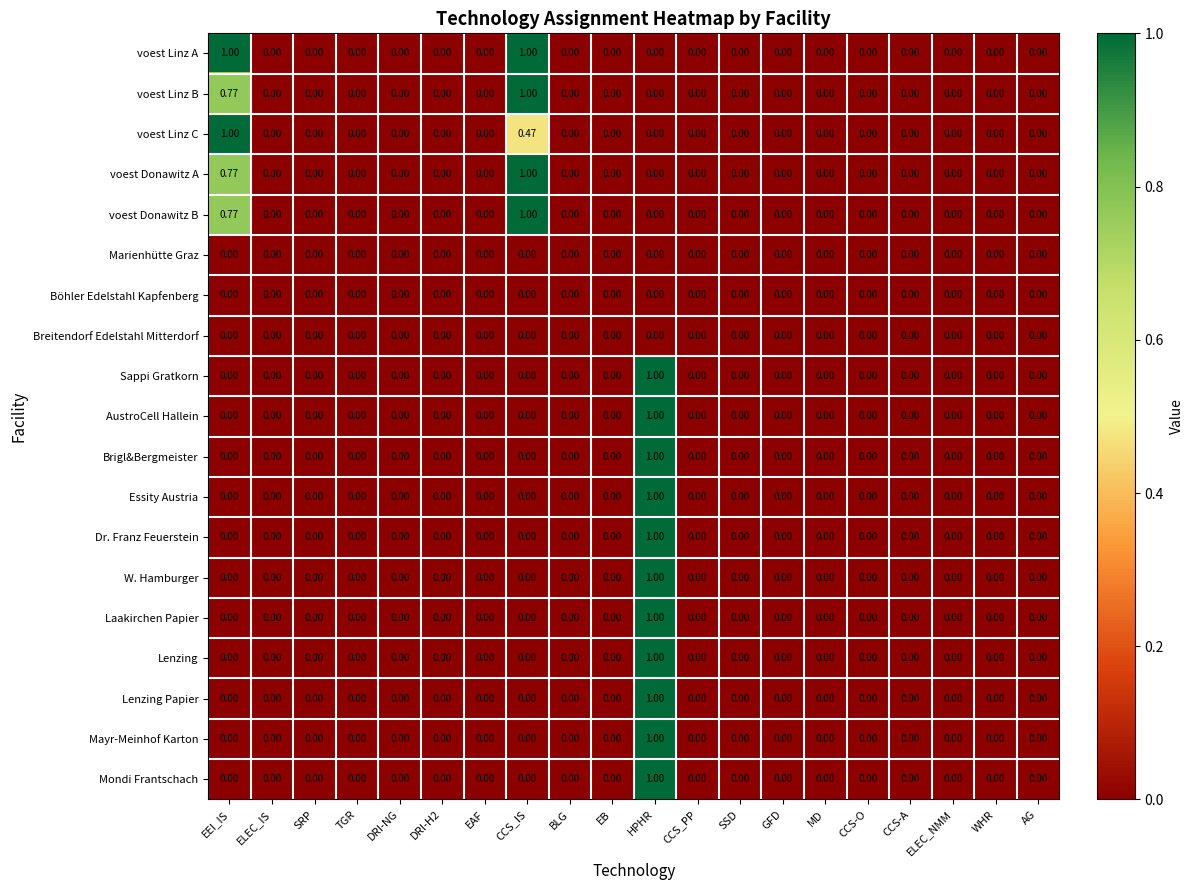

Is the value of AustroCell Hallein at MD greater than the value of voest Donawitz A at CCS_IS?

No